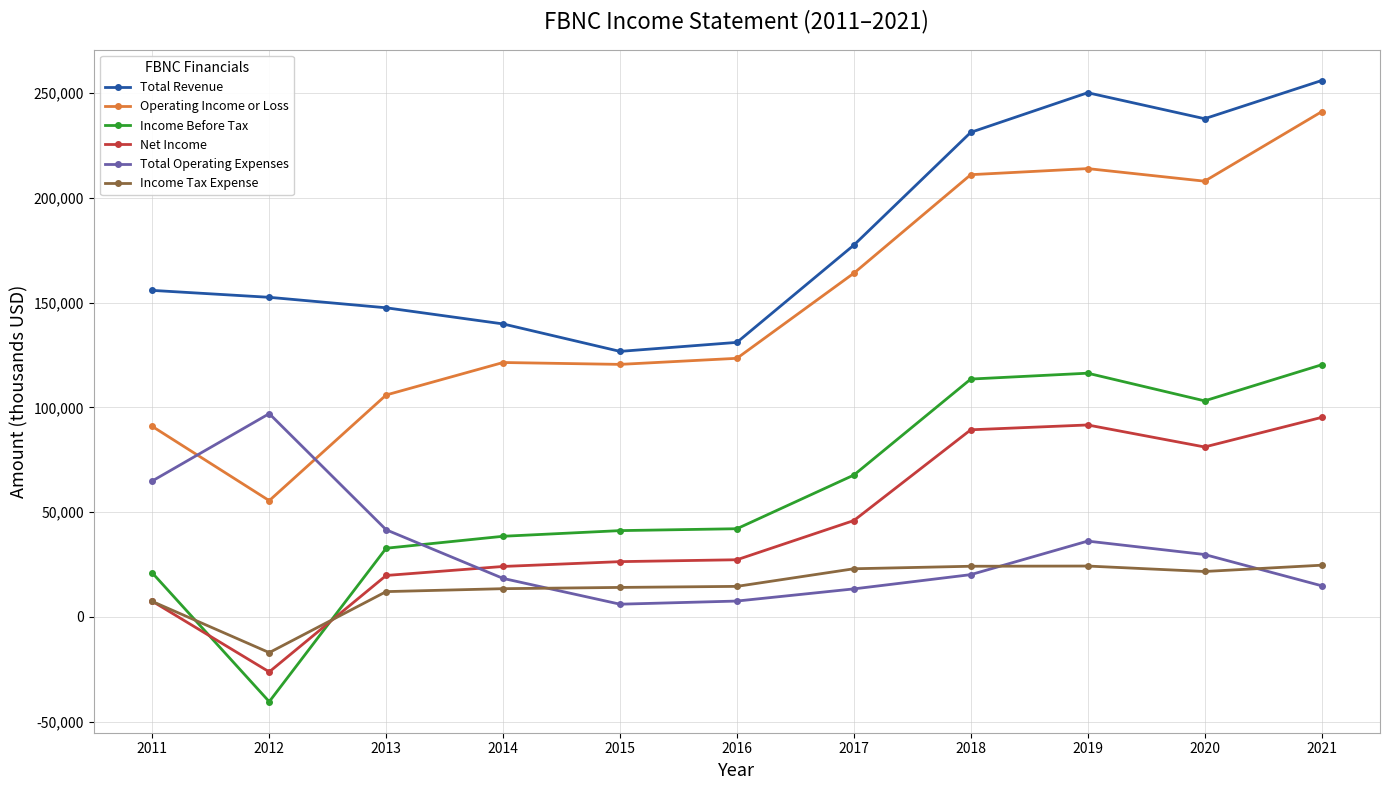

What is the value of the Total Revenue point at the 6th from the left?

131000